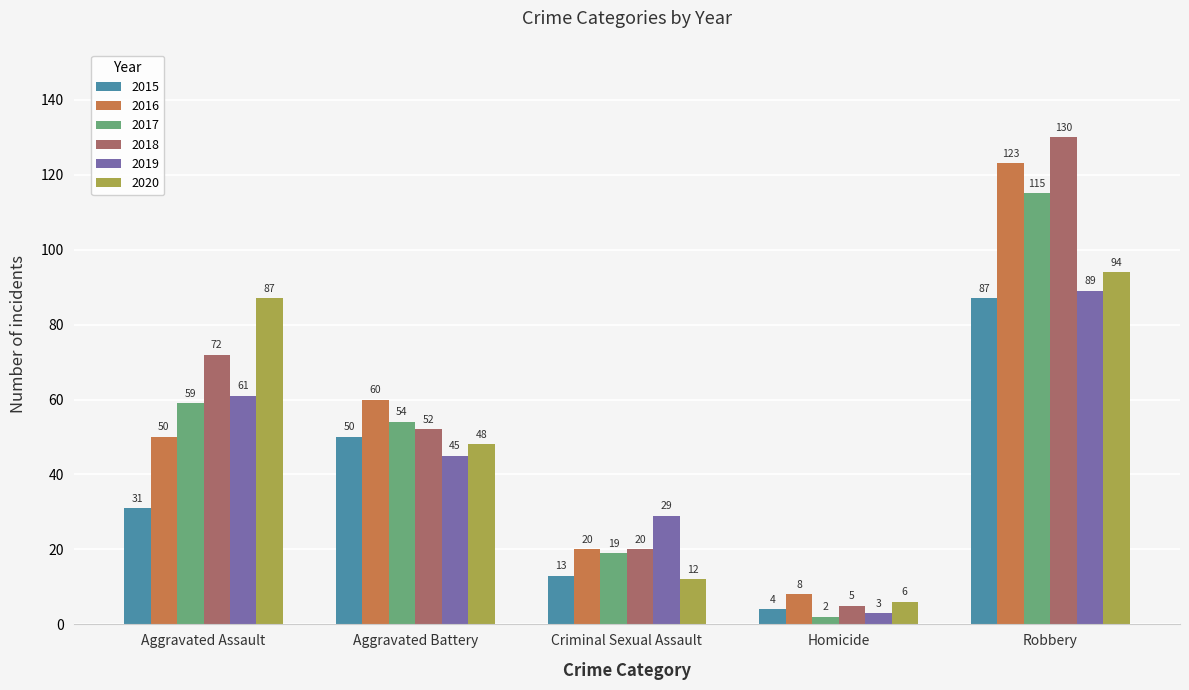

Where is 2018 nearest to the value 67?

Aggravated Assault